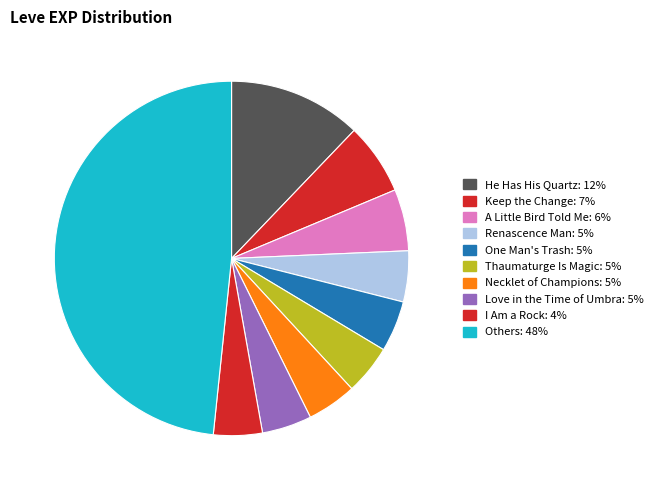

Count the number of slices in the pie.

10